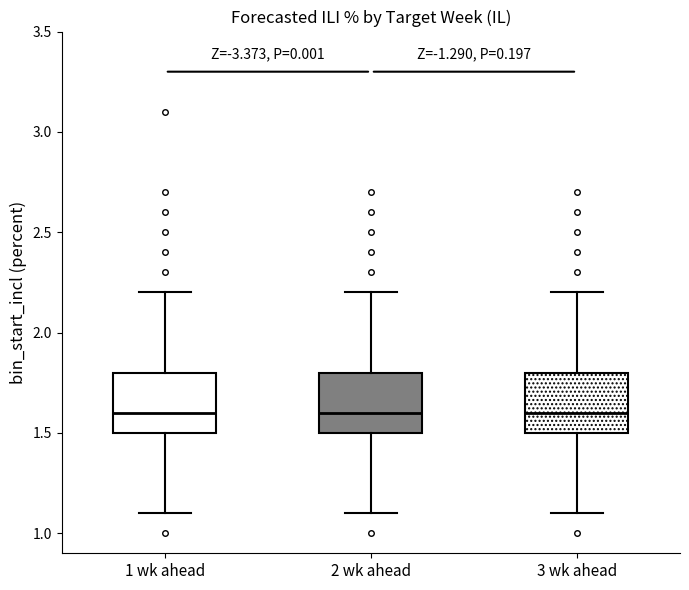

Reading left to right, transcribe this box plot: for each box, give where its median line is, the range the box spans, and where its two whiskers end, as read against the y-axis. The values are not printed on the chart, so give them approximately, as read against the axis.

1 wk ahead: median 1.6, box 1.5 to 1.8, whiskers 1.1 to 2.2
2 wk ahead: median 1.6, box 1.5 to 1.8, whiskers 1.1 to 2.2
3 wk ahead: median 1.6, box 1.5 to 1.8, whiskers 1.1 to 2.2